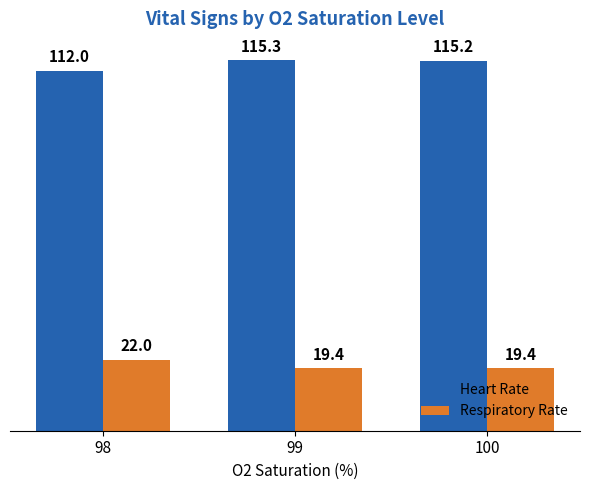

Is the value of Respiratory Rate at 99 greater than the value of Heart Rate at 100?

No